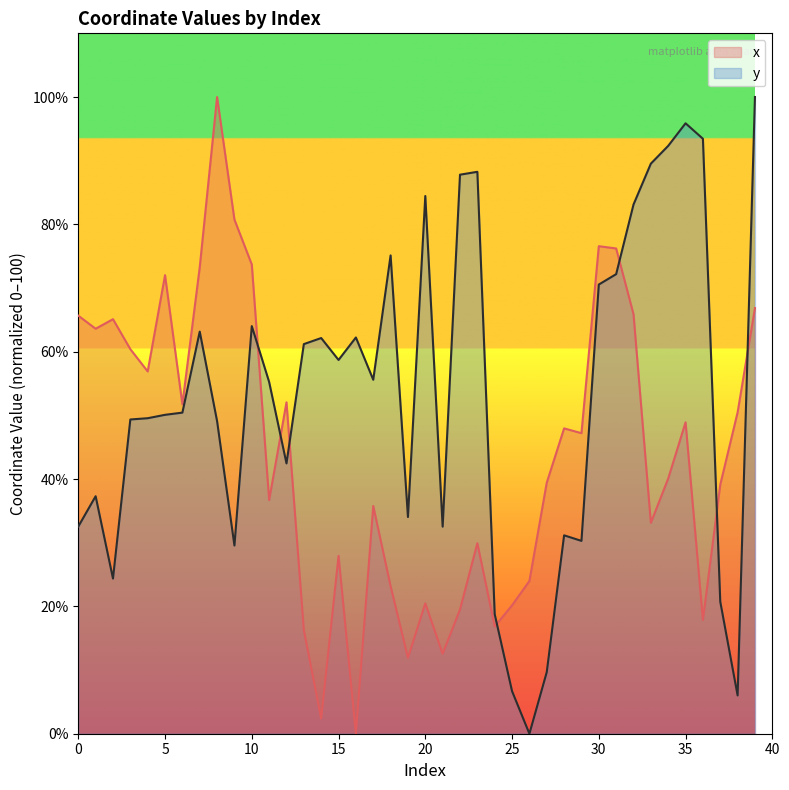

The y series shows -55.9 at 26. True or false?

False